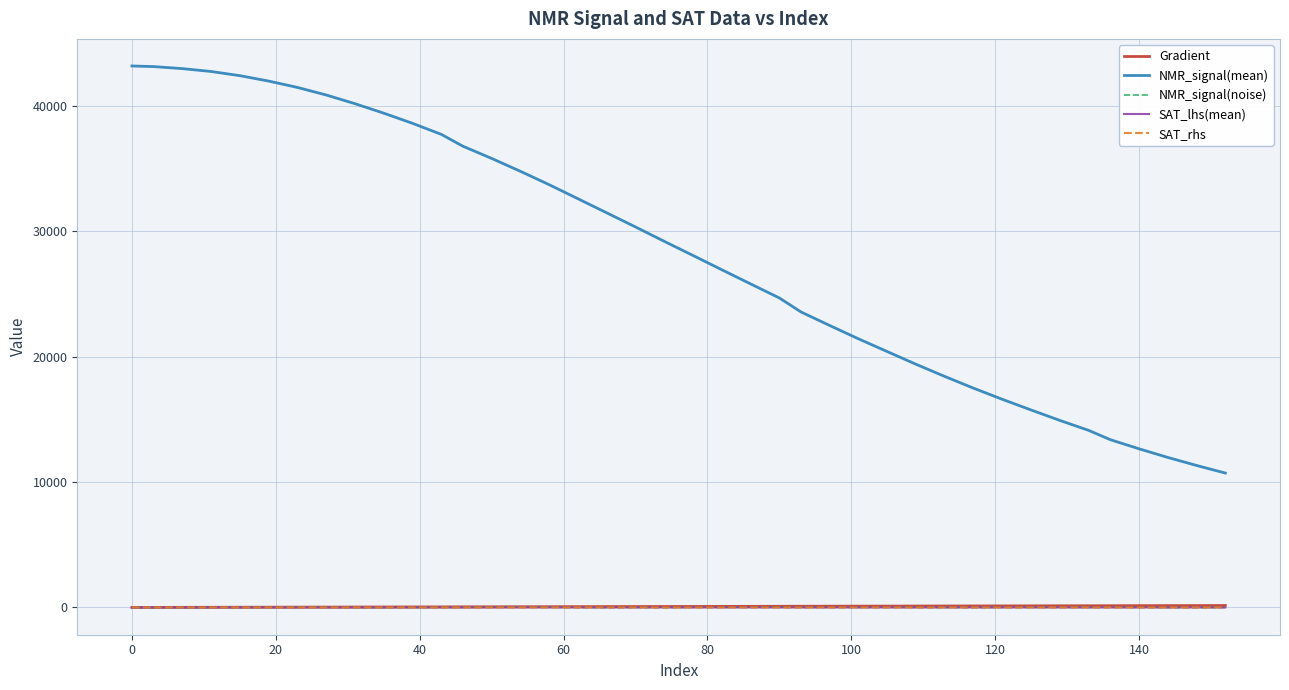

Which series has the largest total across all categories?

NMR_signal(mean)